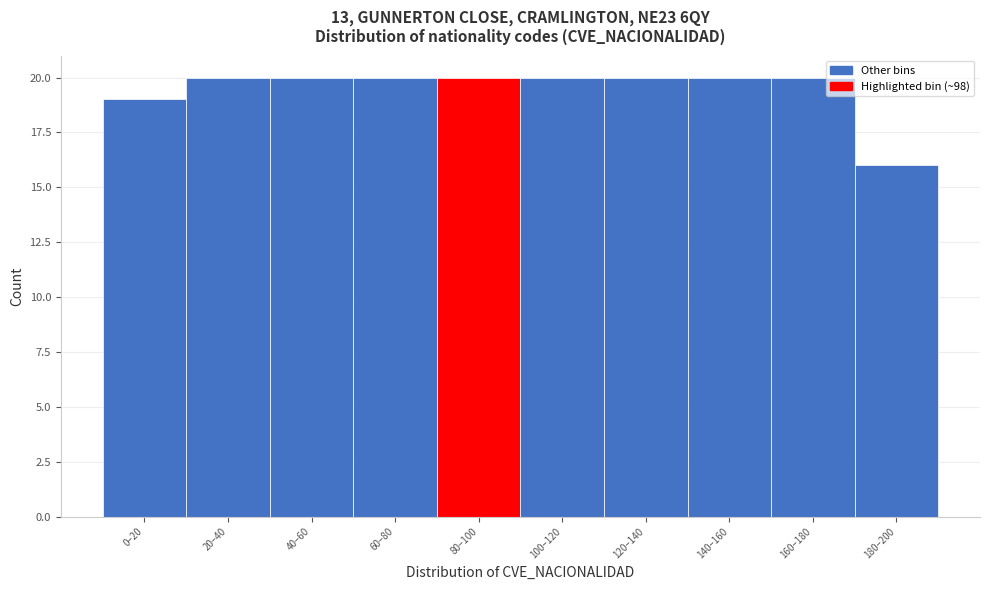

Reading left to right, list all the values displayed in this chart.

19	20	20	20	20	20	20	20	20	16